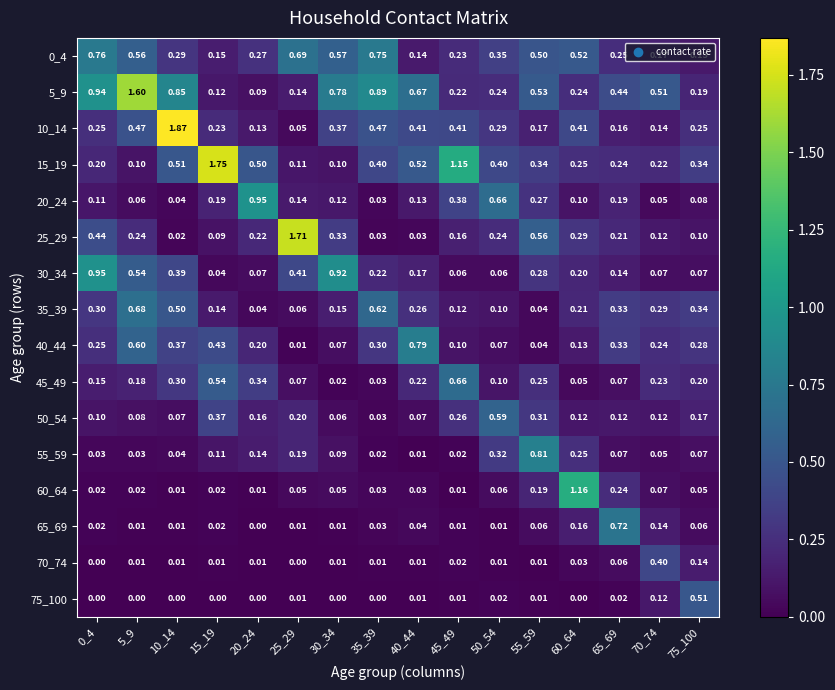

Which series has the largest total across all categories?

5_9